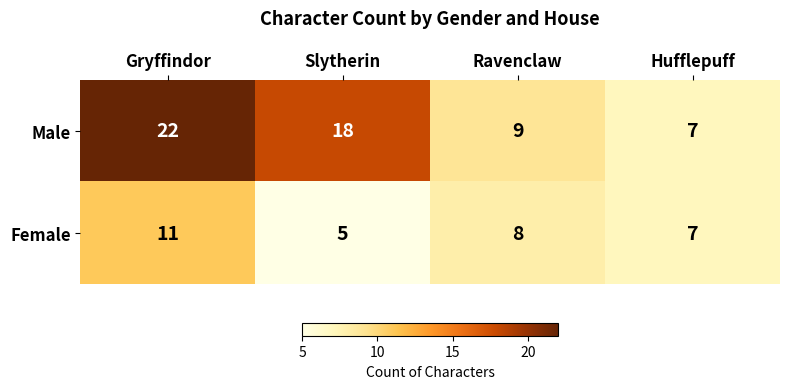

Rank the series by their maximum value, from lowest to highest.

Female, Male